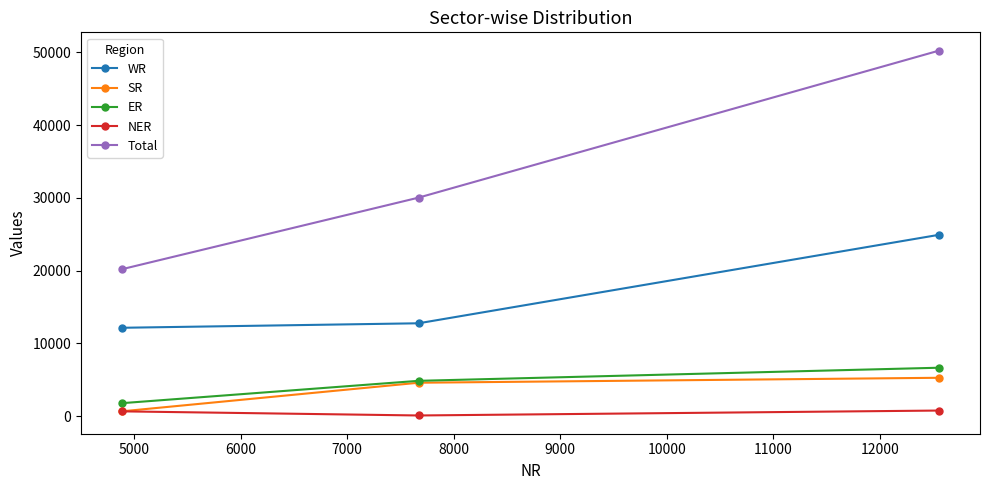

Which series has the largest total across all categories?

Total